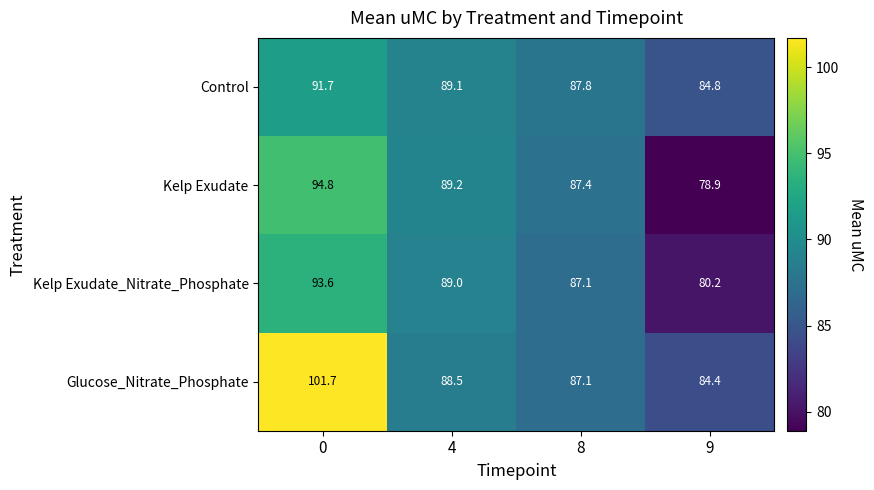

What is the average value of the Kelp Exudate series?

87.6